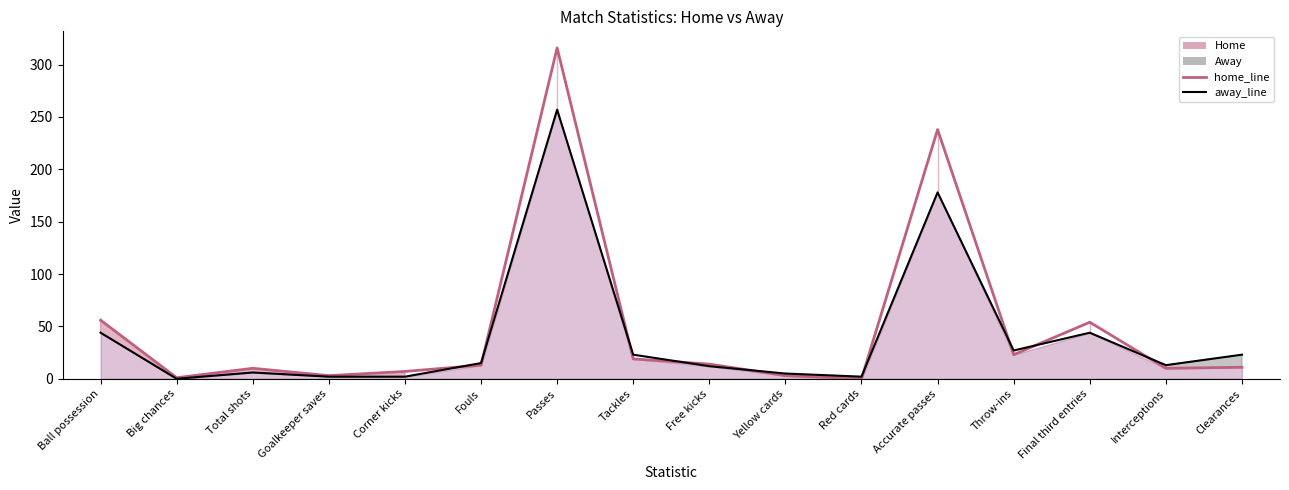

Is the value of home_line at Fouls greater than the value of away_line at Free kicks?

Yes